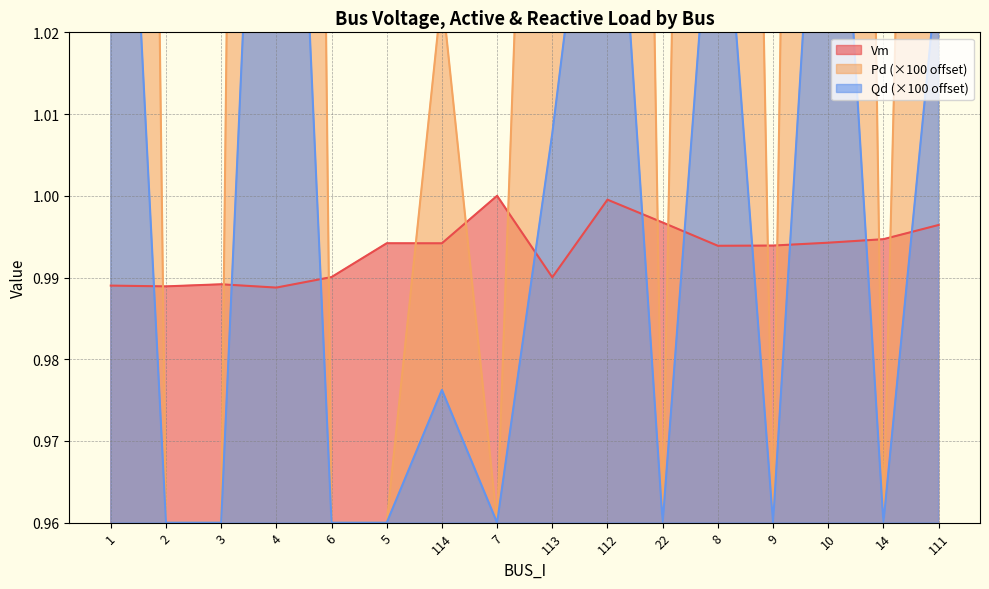

What is the label of the 9th point from the right?

7